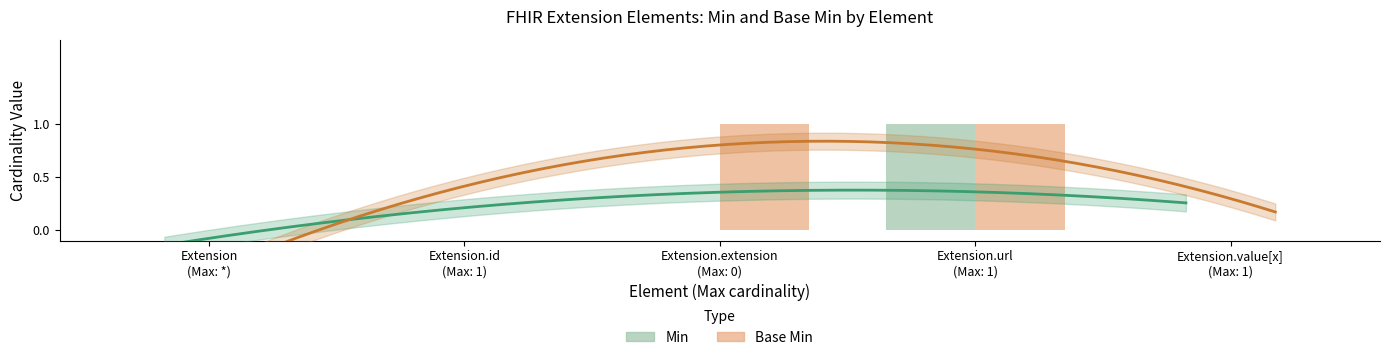

What is the label of the 1st bar from the left?

Extension
(Max: *)